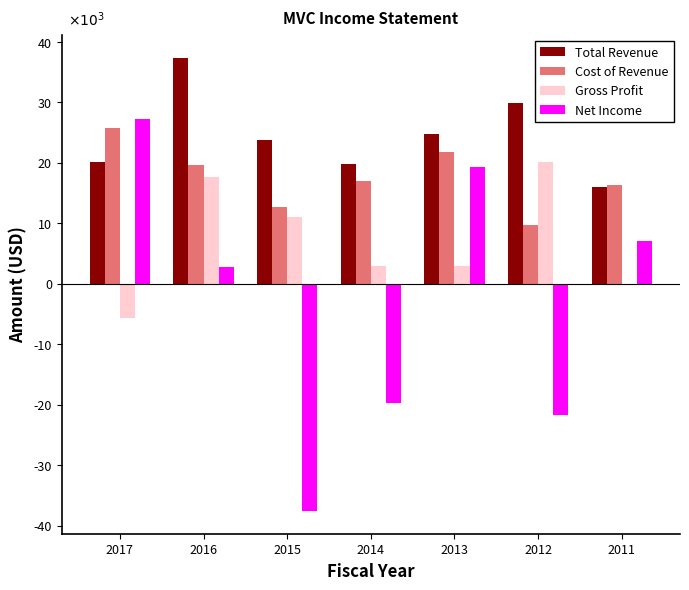

What are all the series names shown in the legend?

Total Revenue, Cost of Revenue, Gross Profit, Net Income